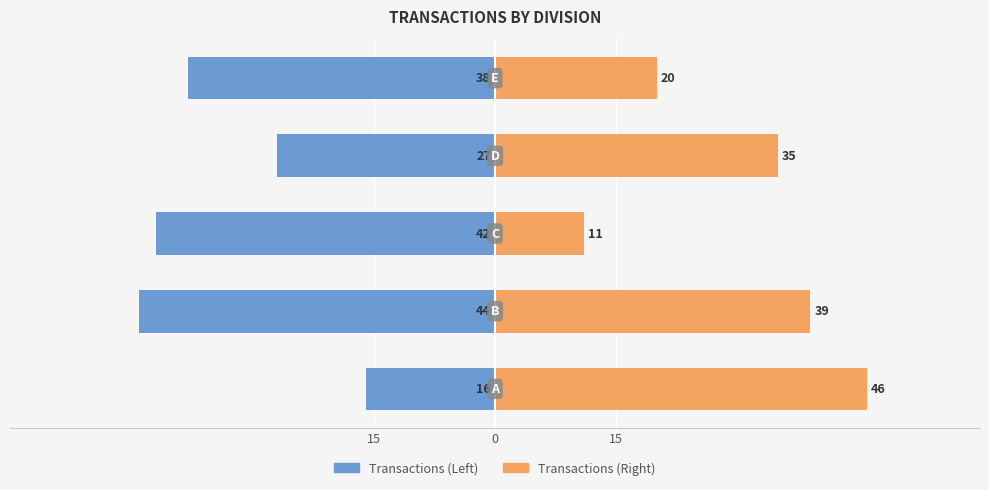

Is it true that Transactions (Left) equals -23 at 4?

False